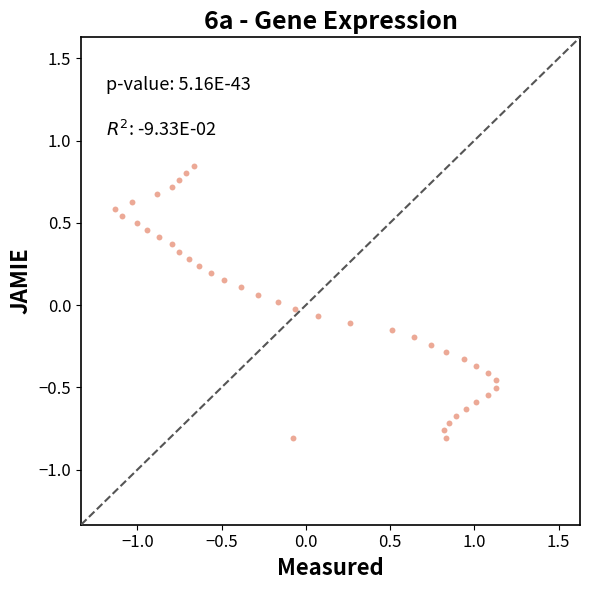

What is the range of Y values (max minus min)?

1.7